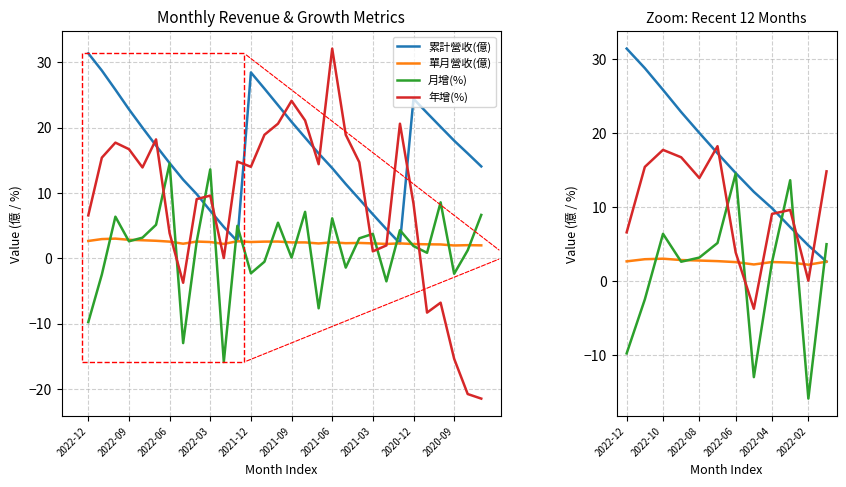

Rank the series by their maximum value, from lowest to highest.

單月營收(億), 月增(%), 年增(%), 累計營收(億)